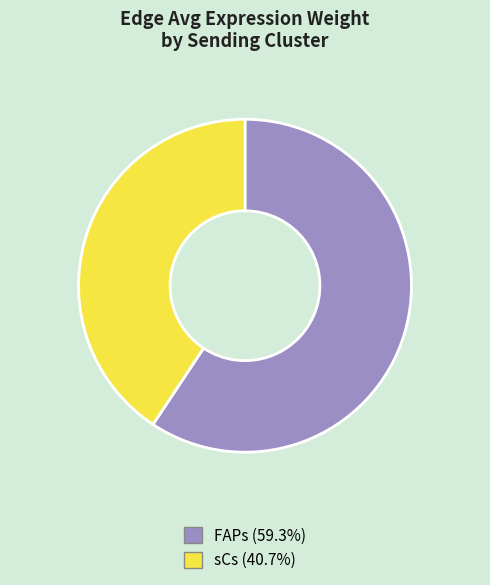

Is FAPs the majority of the pie?

Yes